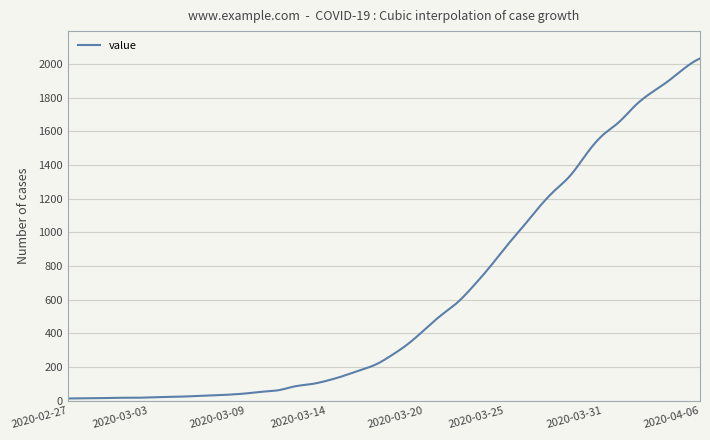

What is the difference between the maximum and minimum values?

2019.0